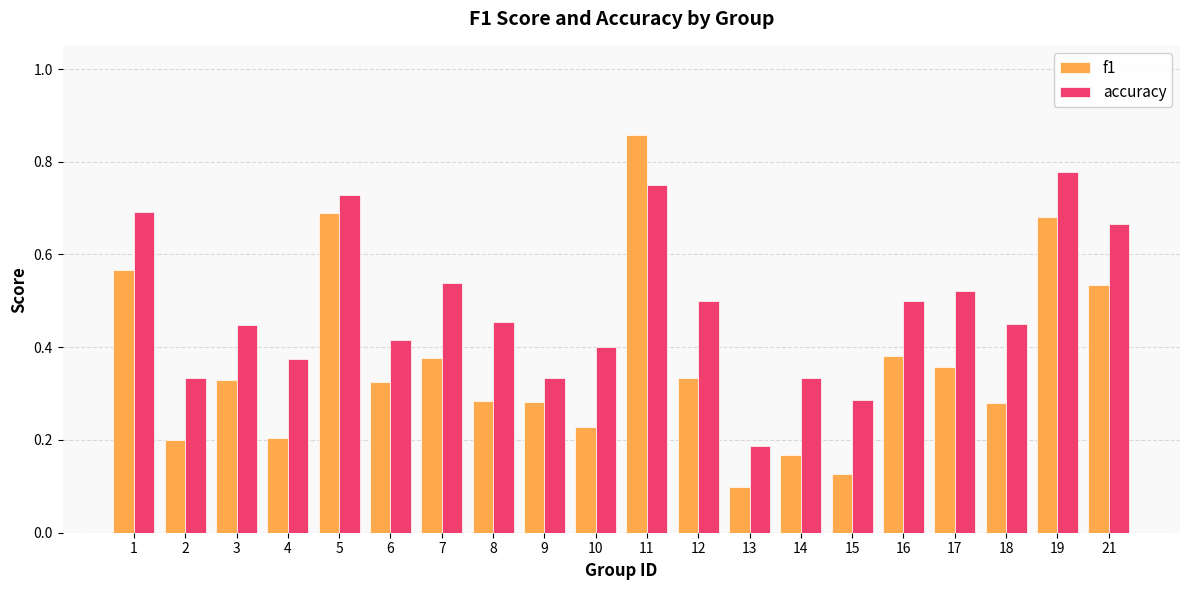

What is the sum of the accuracy values at 7 and 8?

1.0